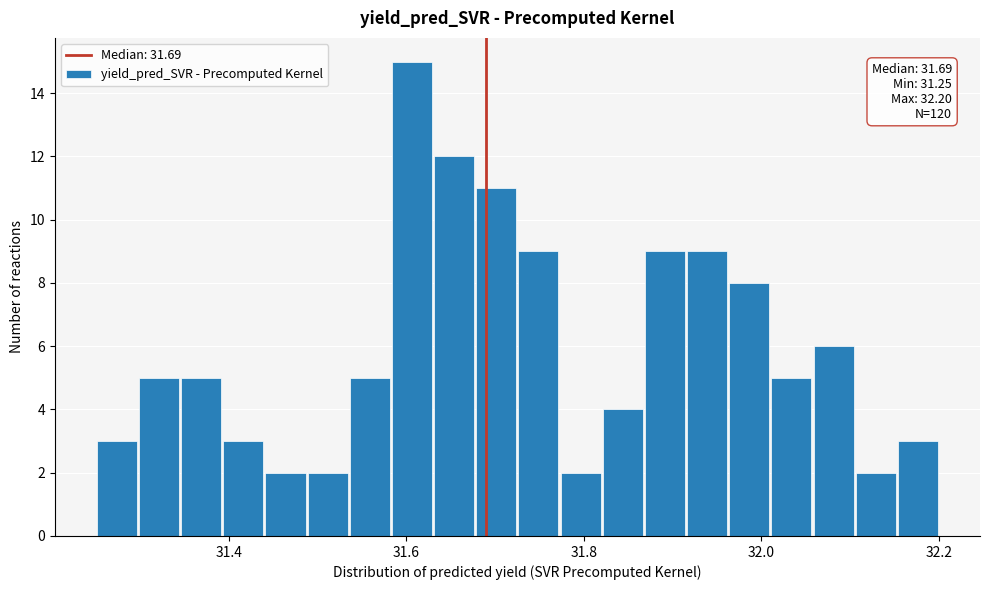

Read against the x-axis, roughly where is the centre of the tallest bar?

31.60